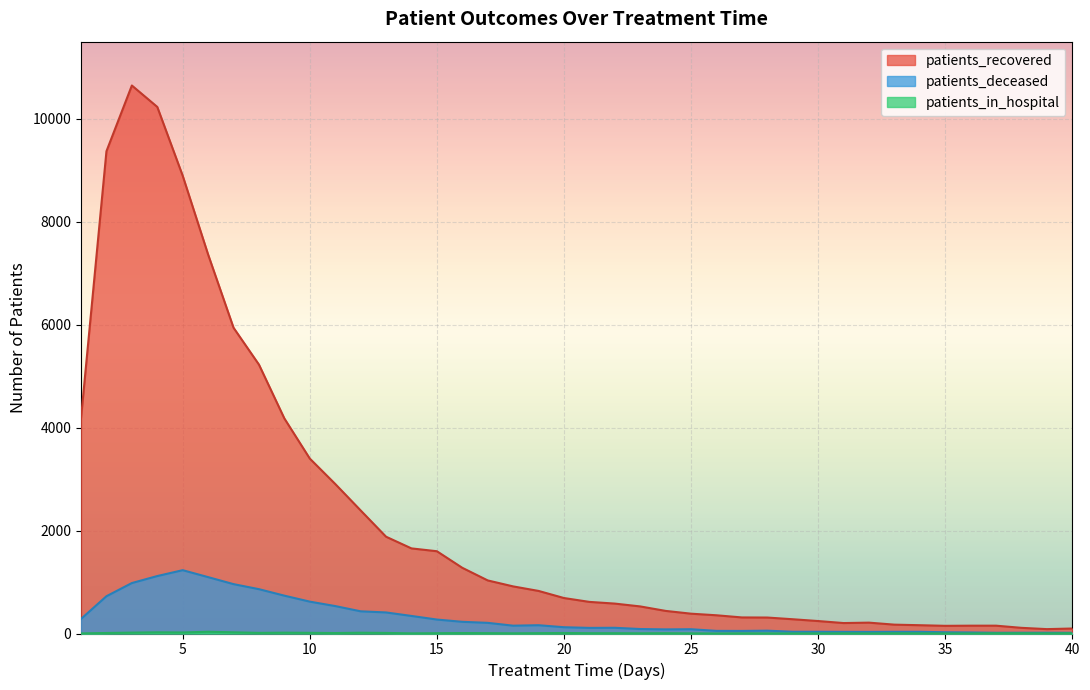

How many lines are shown in the chart?

3